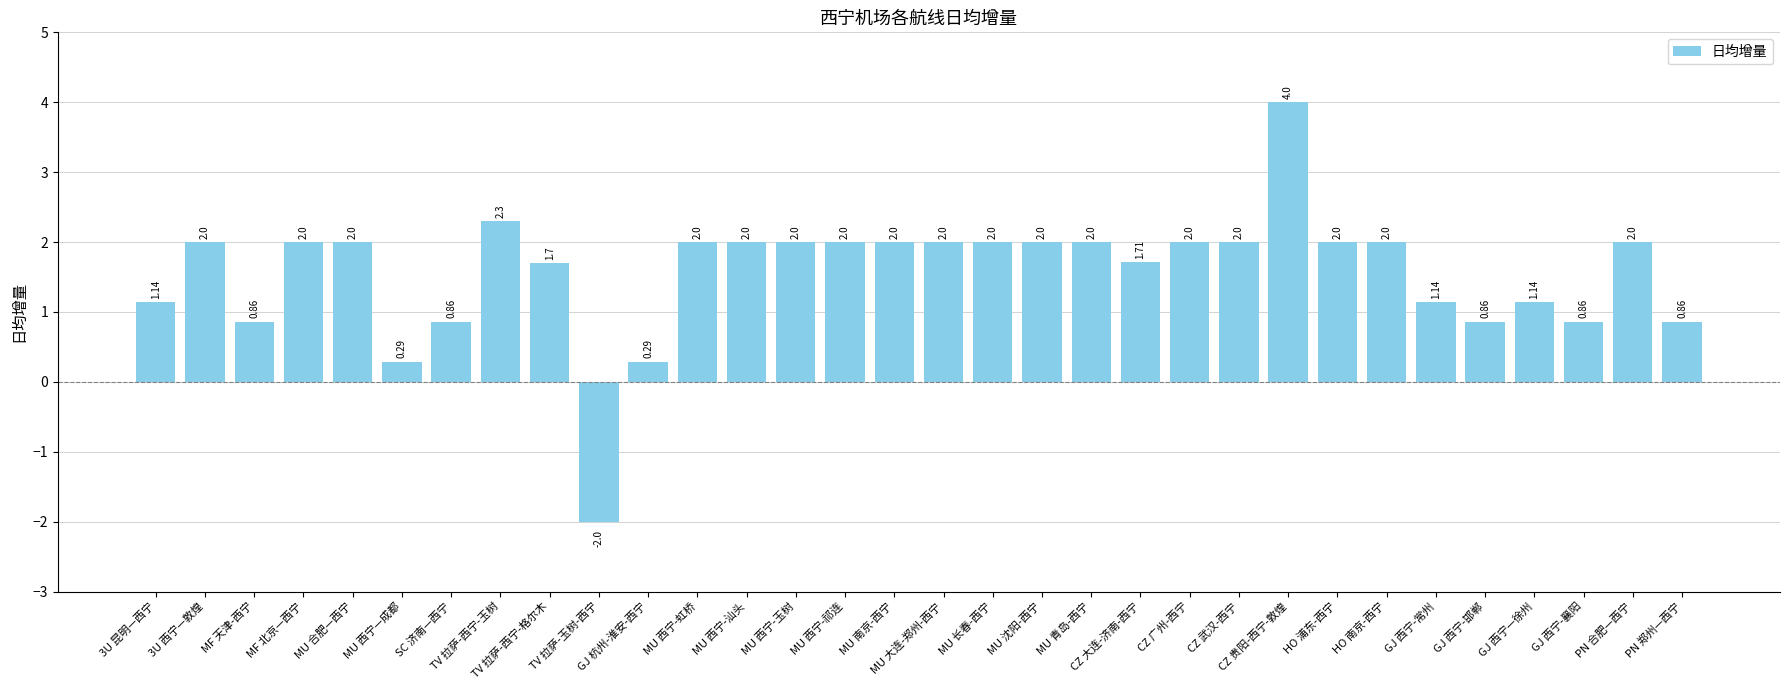

List the labels in order of value, largest first.

CZ 贵阳-西宁-敦煌, TV 拉萨-西宁-玉树, 3U 西宁—敦煌, MF 北京—西宁, MU 合肥—西宁, MU 西宁-虹桥, MU 西宁-汕头, MU 西宁-玉树, MU 西宁-祁连, MU 南京-西宁, MU 大连-郑州-西宁, MU 长春-西宁, MU 沈阳-西宁, MU 青岛-西宁, CZ 广州-西宁, CZ 武汉-西宁, HO 浦东-西宁, HO 南京-西宁, PN 合肥—西宁, CZ 大连-济南-西宁, TV 拉萨-西宁-格尔木, 3U 昆明—西宁, GJ 西宁-常州, GJ 西宁—徐州, MF 天津-西宁, SC 济南—西宁, GJ 西宁-邯郸, GJ 西宁-襄阳, PN 郑州—西宁, MU 西宁—成都, GJ 杭州-淮安-西宁, TV 拉萨-玉树-西宁